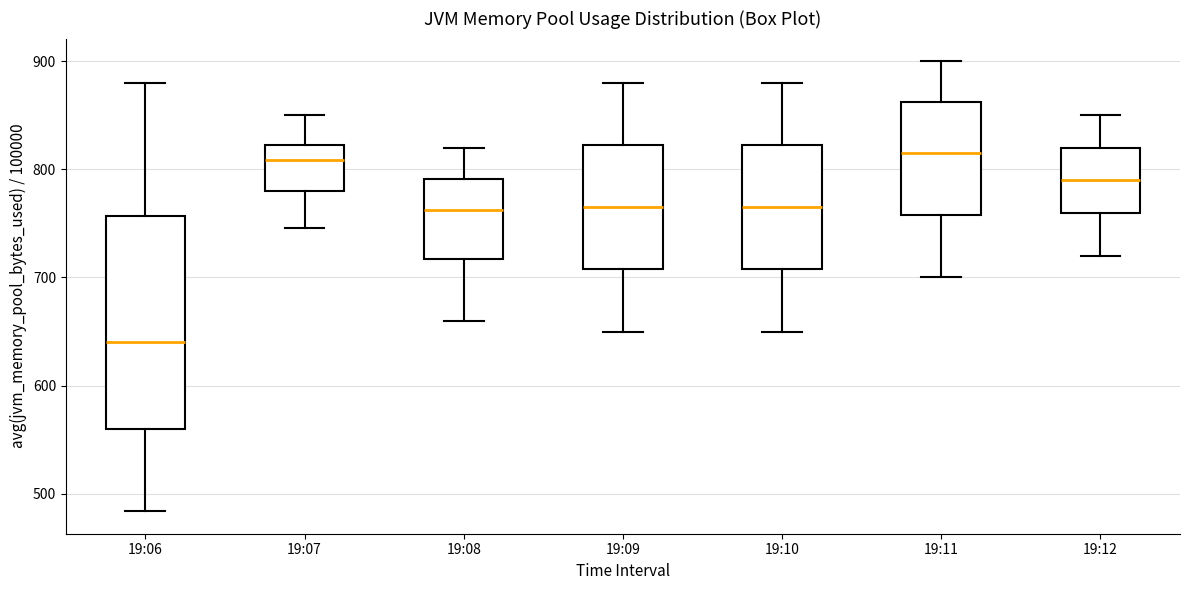

Reading left to right, transcribe this box plot: for each box, give where its median line is, the range the box spans, and where its two whiskers end, as read against the y-axis. The values are not printed on the chart, so give them approximately, as read against the axis.

19:06: median 640, box 560 to 760, whiskers 480 to 880
19:07: median 810, box 780 to 820, whiskers 750 to 850
19:08: median 760, box 720 to 790, whiskers 660 to 820
19:09: median 770, box 710 to 820, whiskers 650 to 880
19:10: median 770, box 710 to 820, whiskers 650 to 880
19:11: median 820, box 760 to 860, whiskers 700 to 900
19:12: median 790, box 760 to 820, whiskers 720 to 850